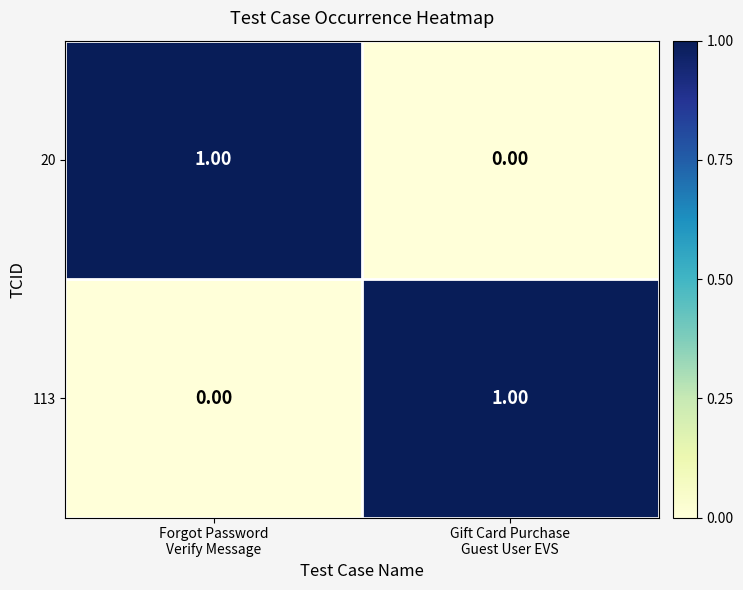

What is the total value across all series at Forgot Password
Verify Message?

1